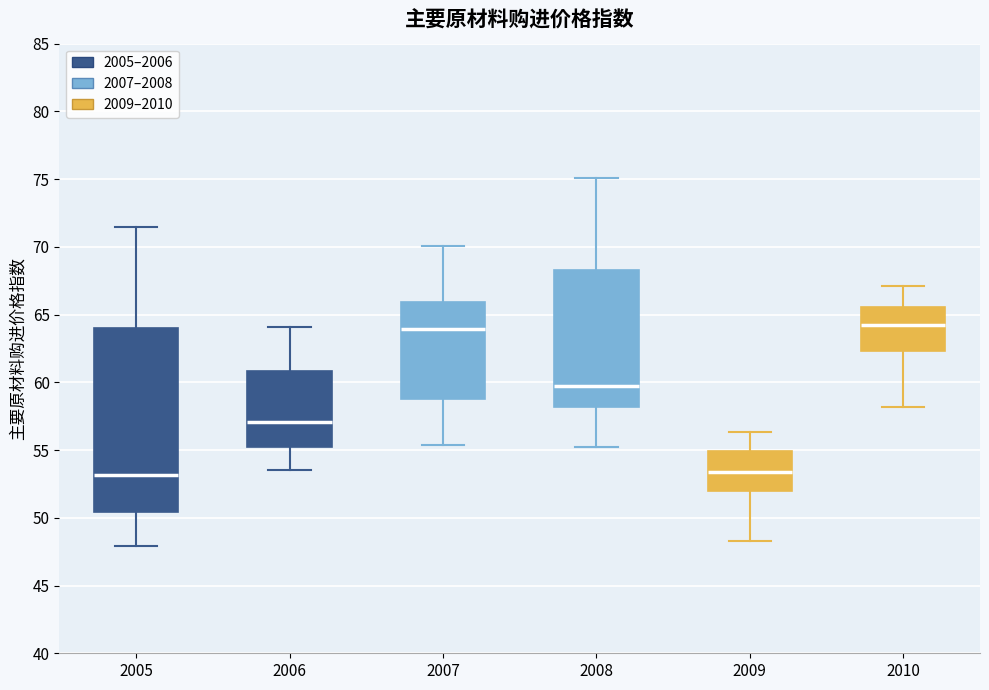

Reading left to right, read every box against the y-axis: the position of its median line, the range the box covers, and the ends of its whiskers. The values are not printed on the chart, so give them approximately, as read against the axis.

2005: median 53.0, box 50.5 to 64.0, whiskers 48.0 to 71.5
2006: median 57.0, box 55.5 to 61.0, whiskers 53.5 to 64.0
2007: median 64.0, box 59.0 to 66.0, whiskers 55.5 to 70.0
2008: median 59.5, box 58.0 to 68.5, whiskers 55.0 to 75.0
2009: median 53.5, box 52.0 to 55.0, whiskers 48.5 to 56.5
2010: median 64.0, box 62.5 to 65.5, whiskers 58.0 to 67.0